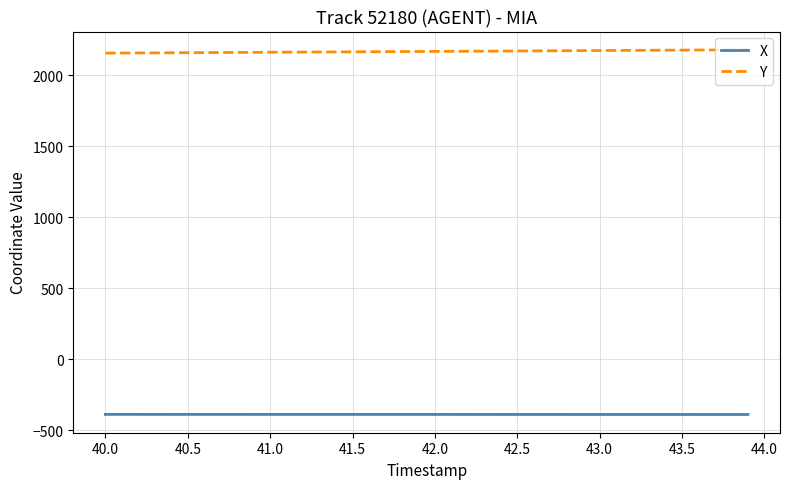

What is the maximum value shown in the chart?

2177.6